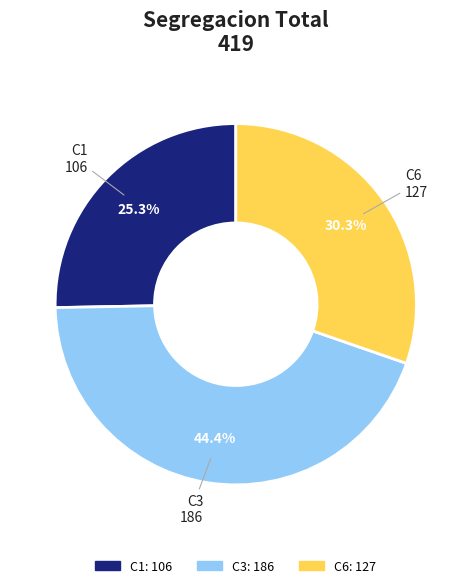

To the nearest percent, what is the average slice percentage?

33%